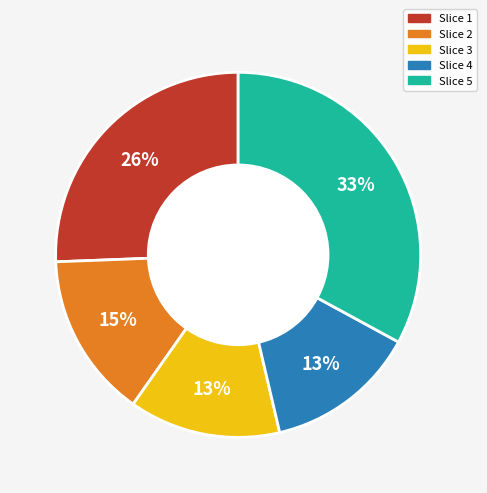

Does any single category account for the majority?

No